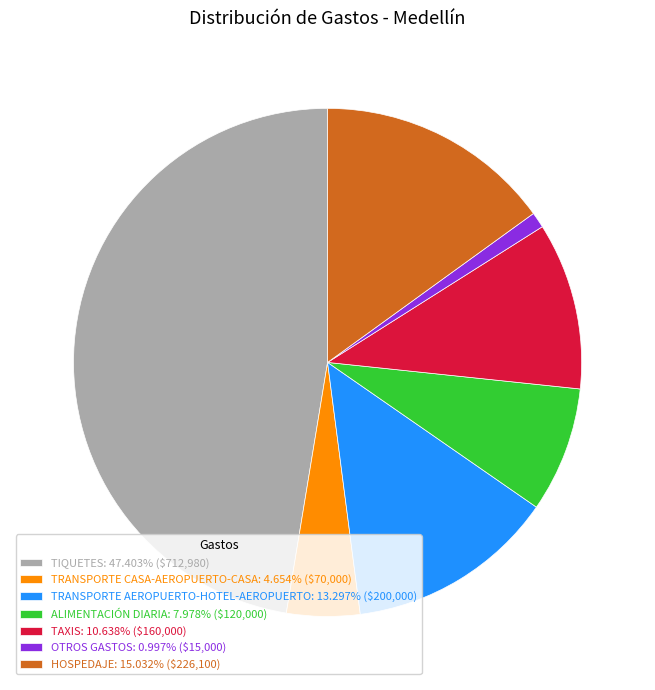

Which category has the biggest portion of the pie?

TIQUETES